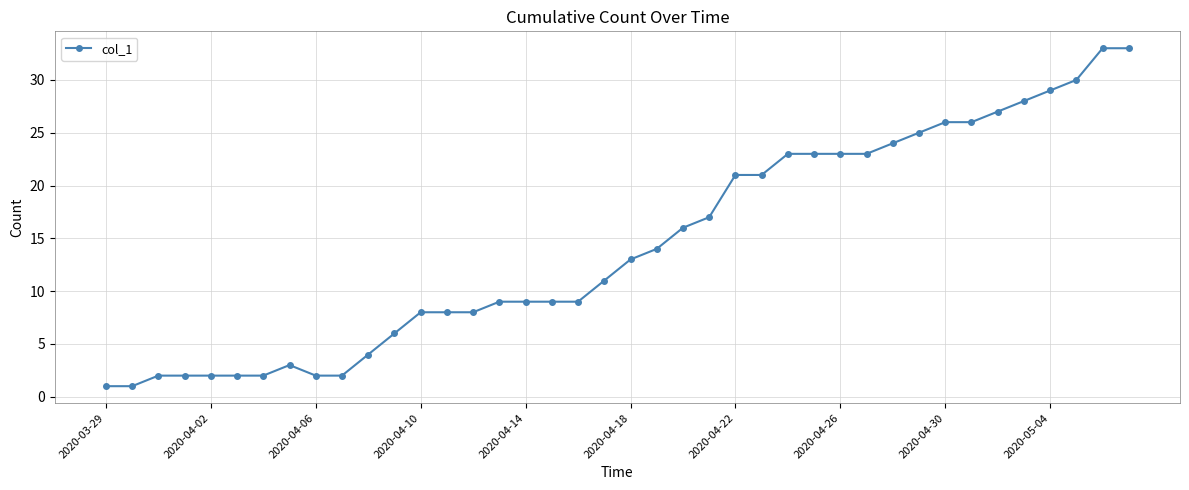

What is the difference between the maximum and minimum values?

32